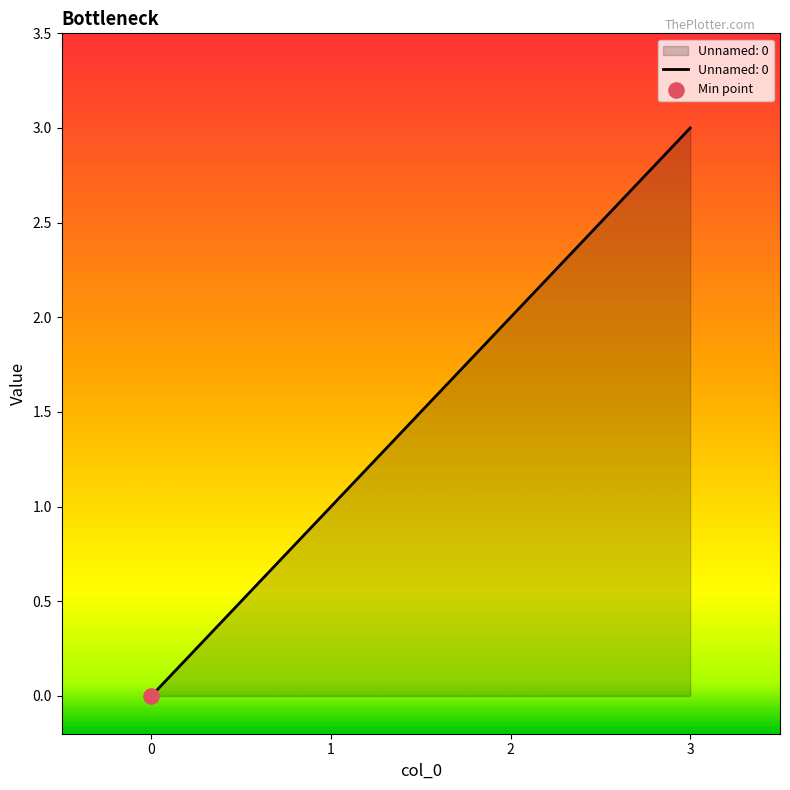

Approximately how many times larger is the value at 1 compared to 3?

0.3